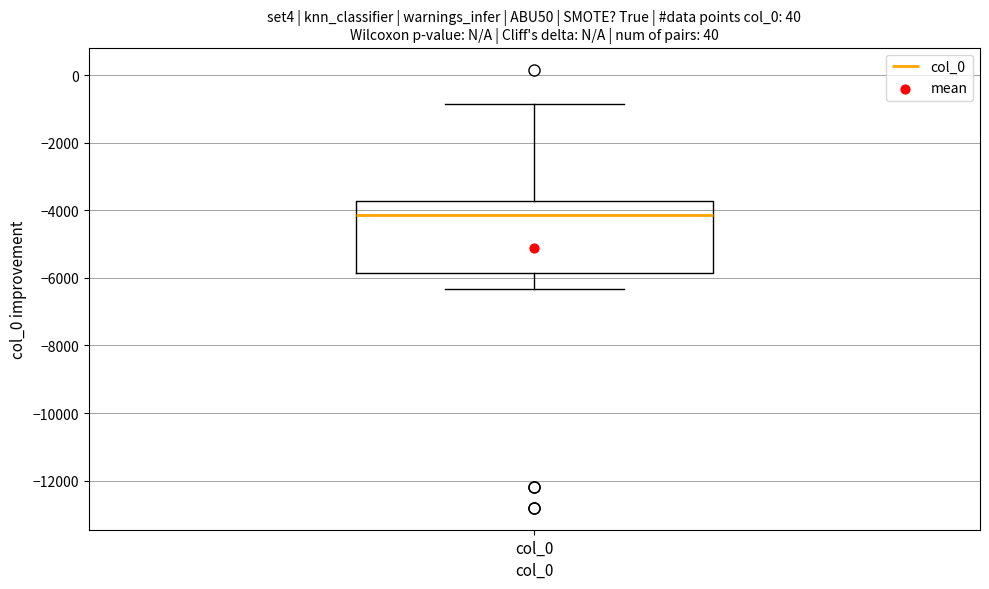

Where is the lower edge of the box for col_0 on the y-axis? The values are not printed on the chart, so give them approximately, as read against the axis.

-5800